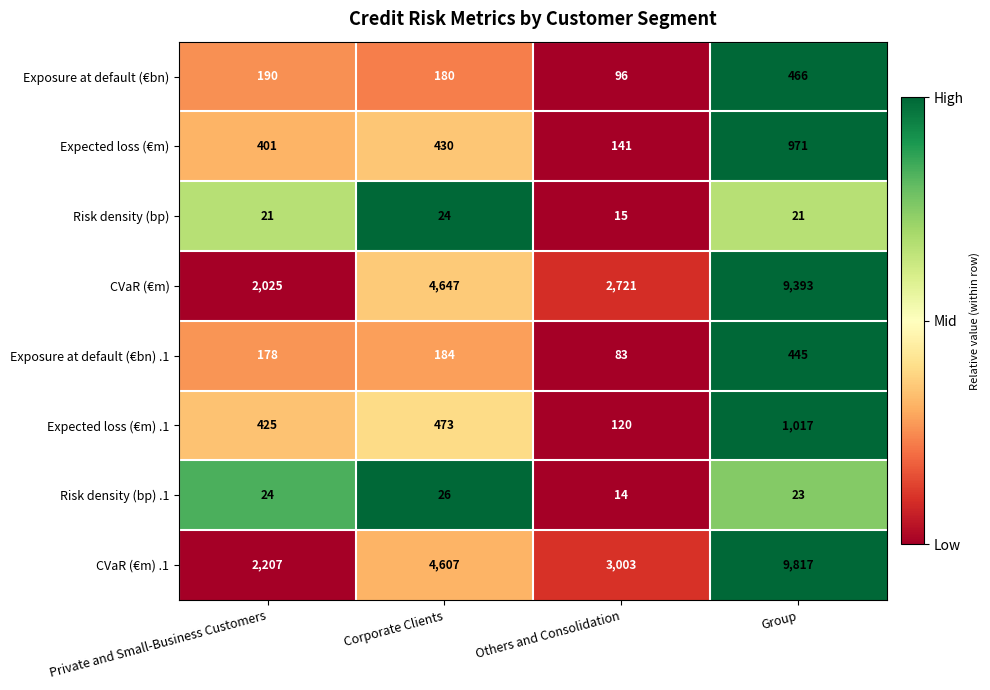

Read the Exposure at default (€bn) value at Corporate Clients, to the nearest 5.

180